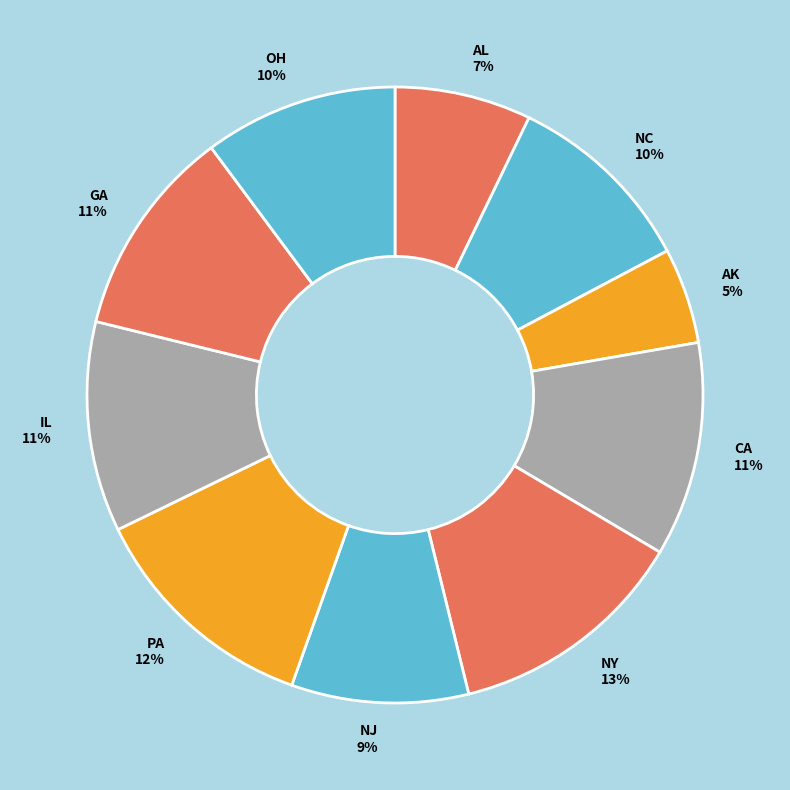

Is there a majority slice in this chart?

No